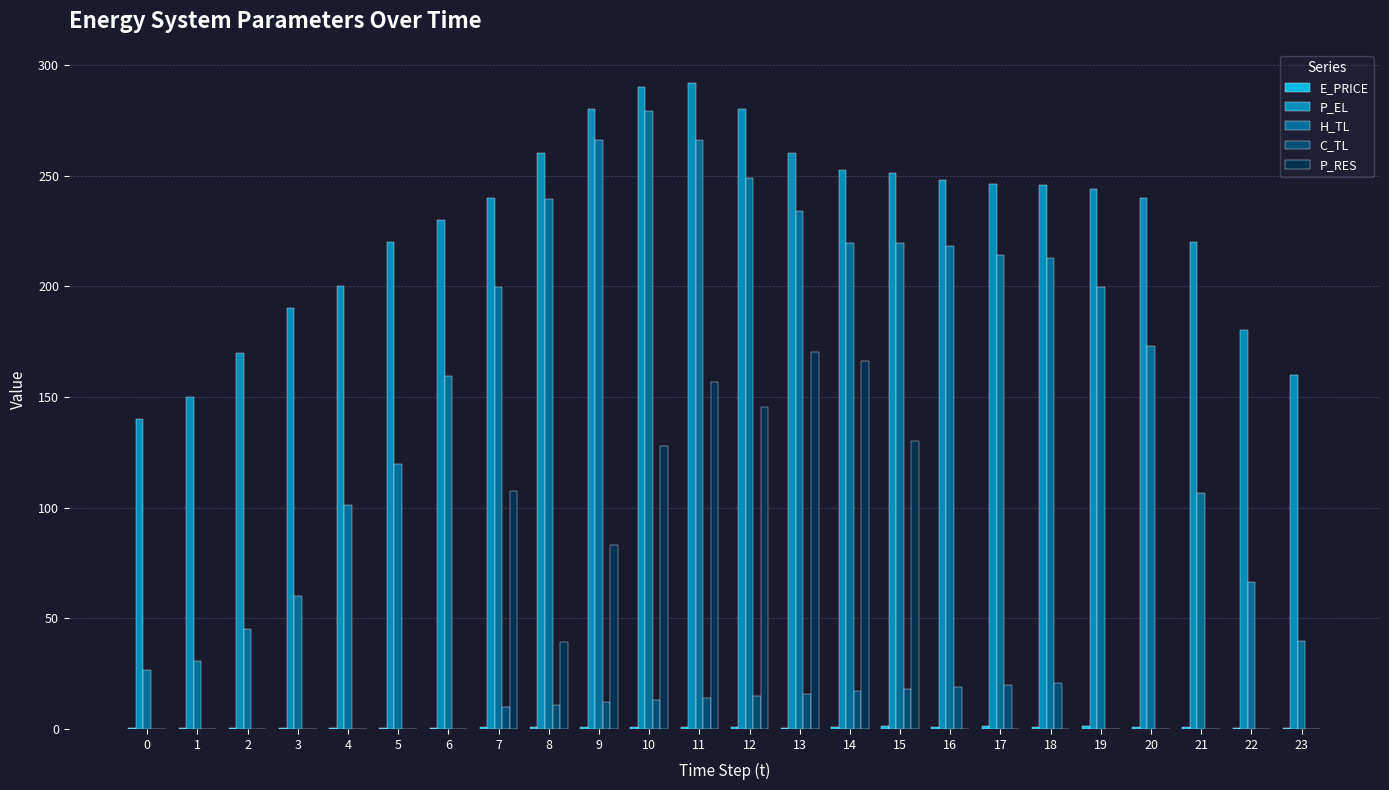

What is the maximum value for C_TL?

21.0